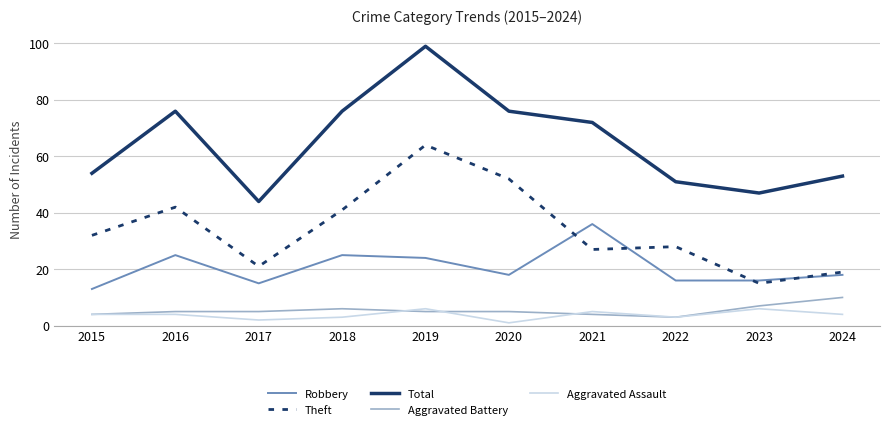

What is the difference between the Robbery values at 2021 and 2022?

20